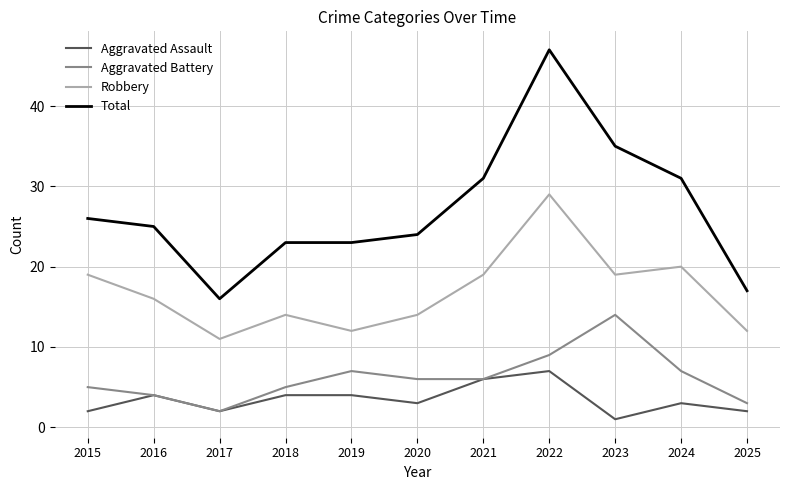

True or false: Aggravated Battery and Total intersect in this chart.

False